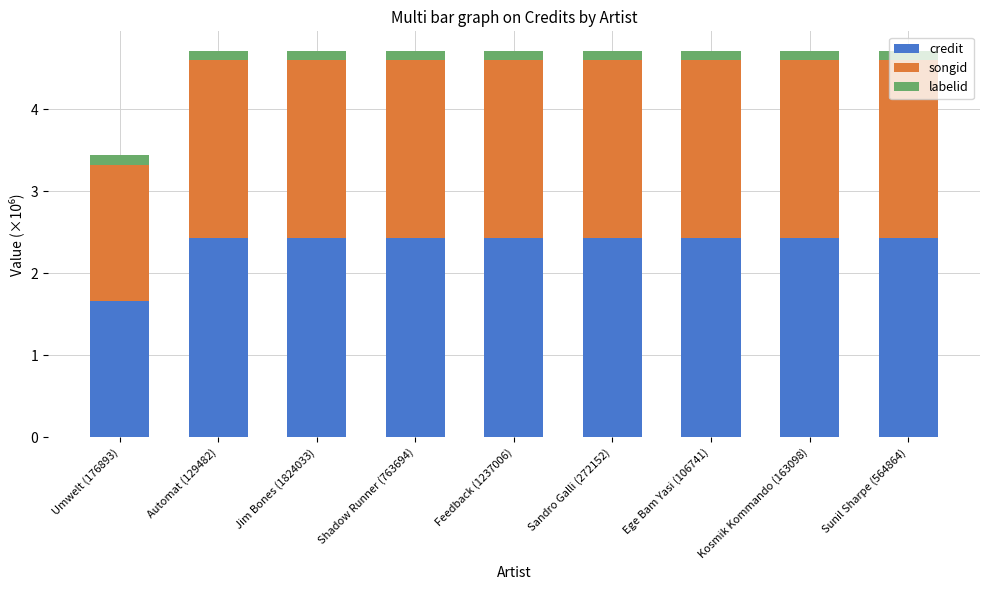

What is the highest value of the credit series?

2.4